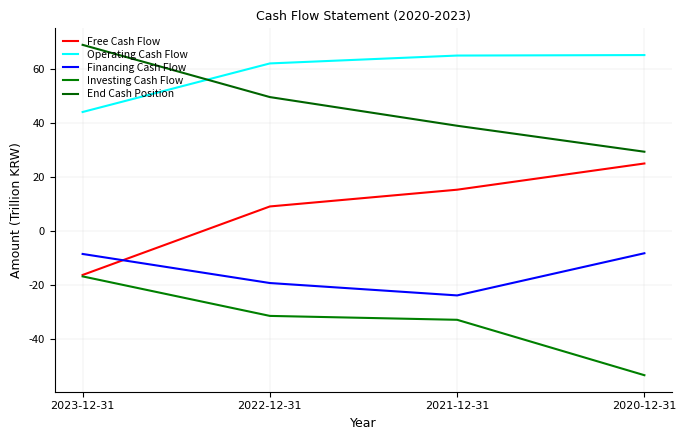

At 2021-12-31, list the series in order from largest to smallest.

Operating Cash Flow, End Cash Position, Free Cash Flow, Financing Cash Flow, Investing Cash Flow